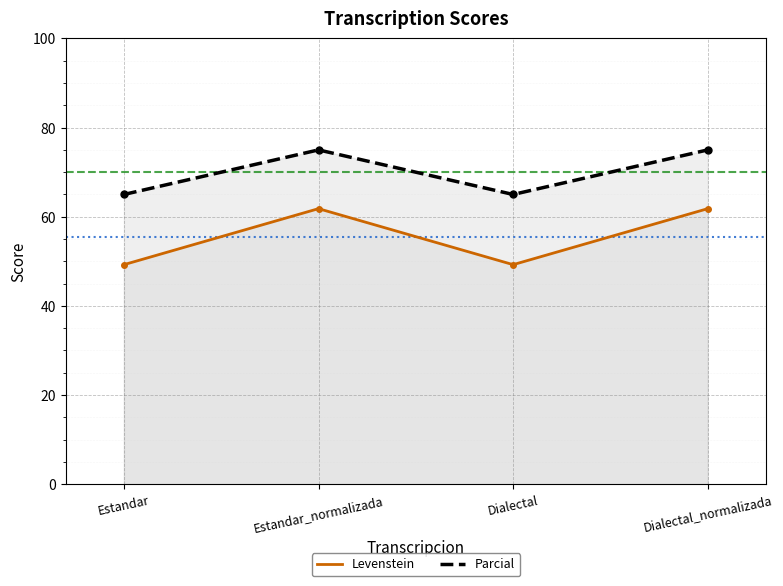

In Levenstein, how many points are higher than both neighbors (excluding endpoints)?

1